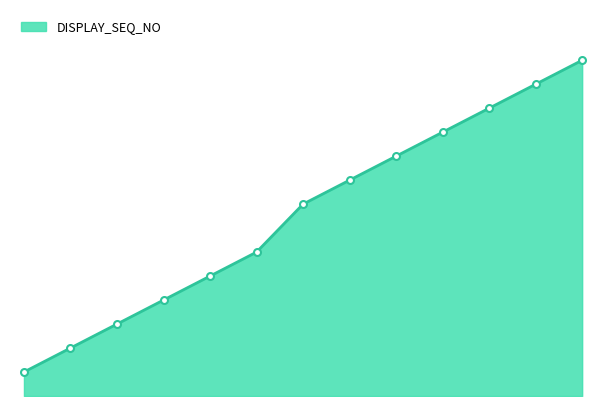

Reading left to right, transcribe all the data shown in this chart.

10	20	30	40	50	60	80	90	100	110	120	130	140